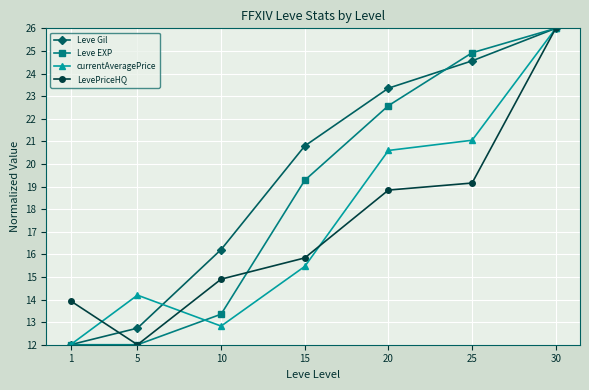

Count the number of categories in the chart.

7